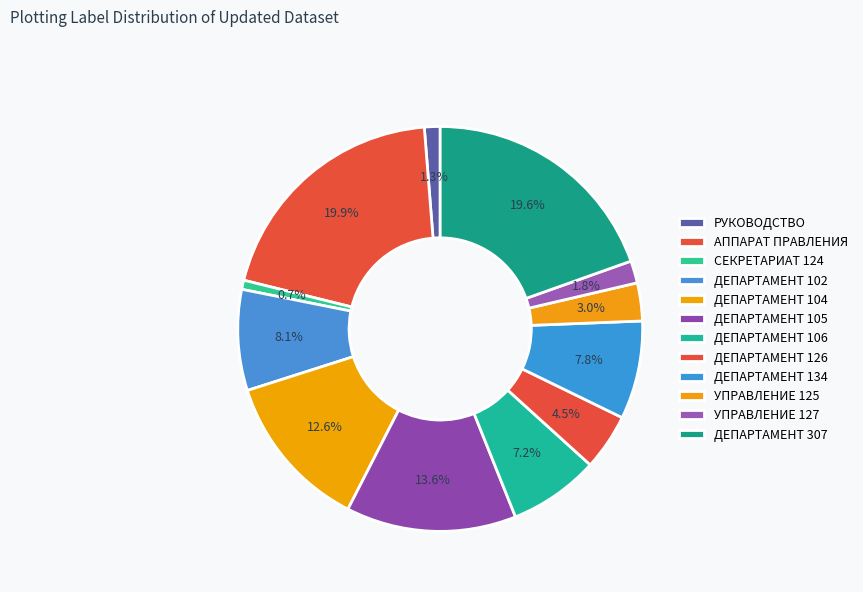

What percentage is the ДЕПАРТАМЕНТ 106 slice, to the nearest percent?

7%